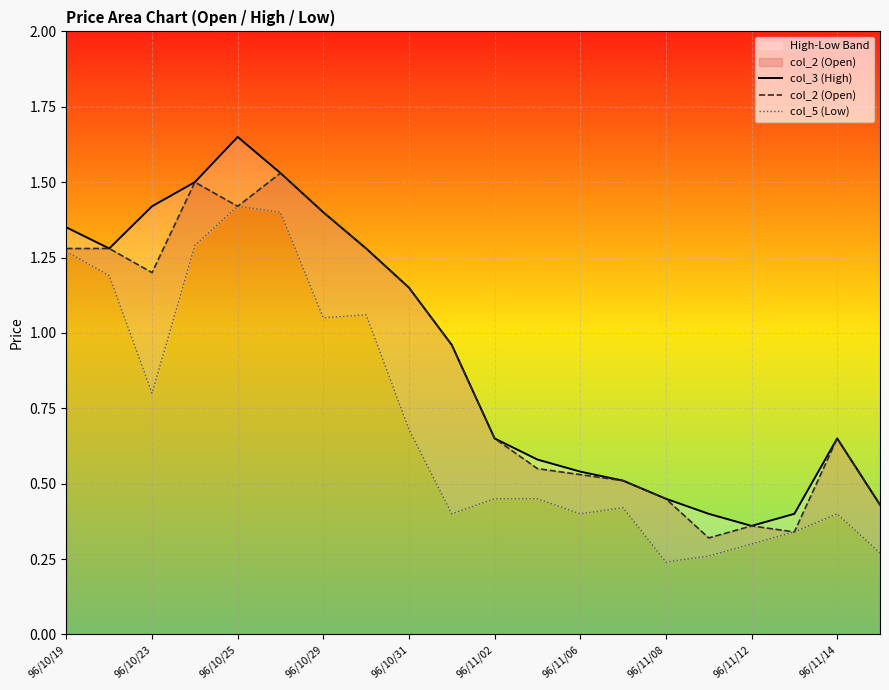

Rank the series at 96/10/31 from lowest to highest value.

col_5 (Low), col_3 (High), col_2 (Open)